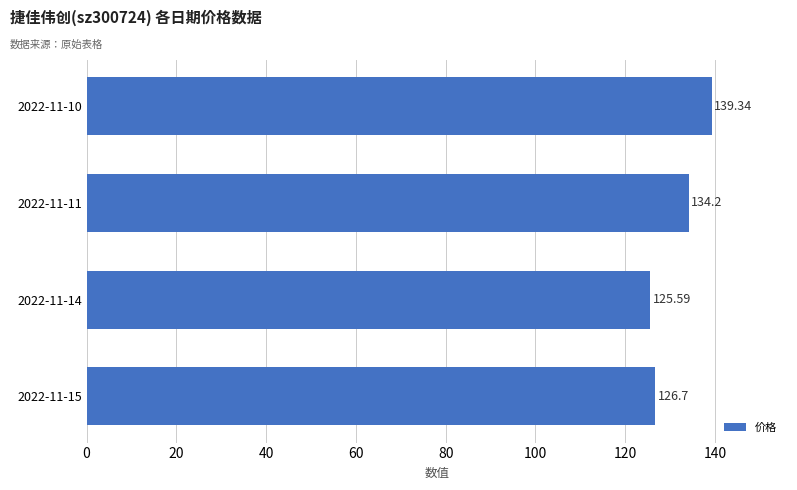

At which label is the value closest to 132?

2022-11-11